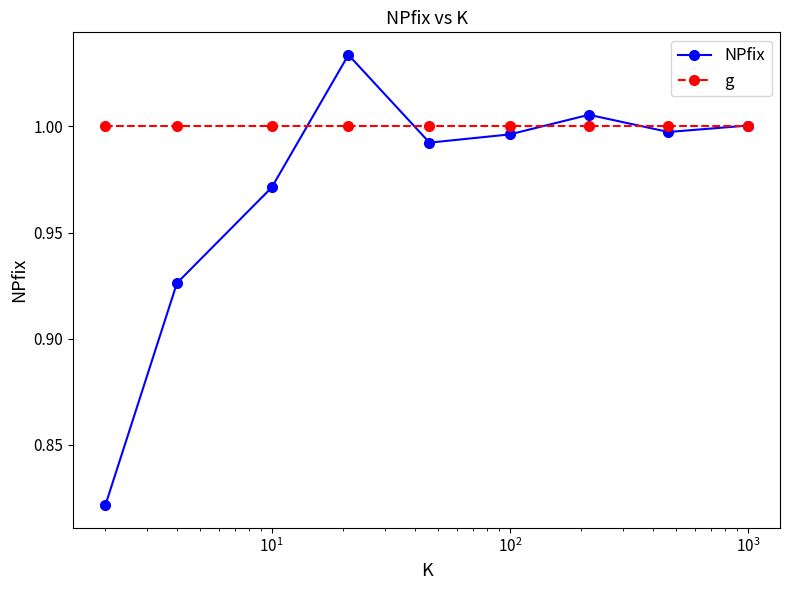

How many lines are shown in the chart?

2